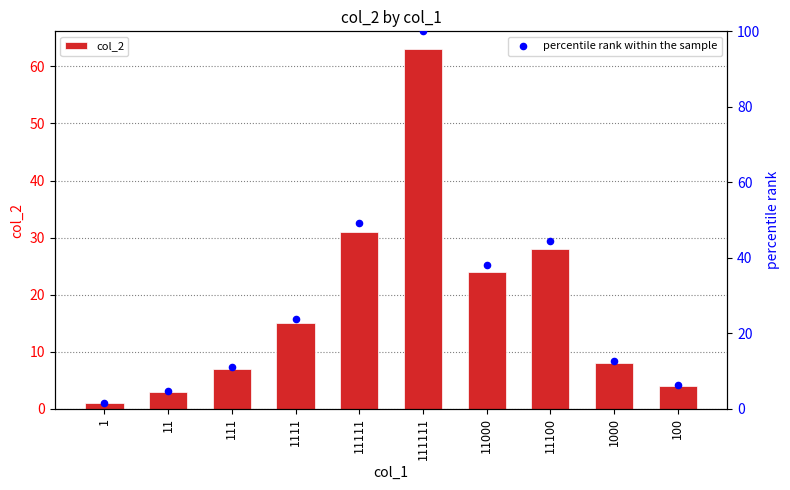

What is the total value across all series at 1000?

20.7